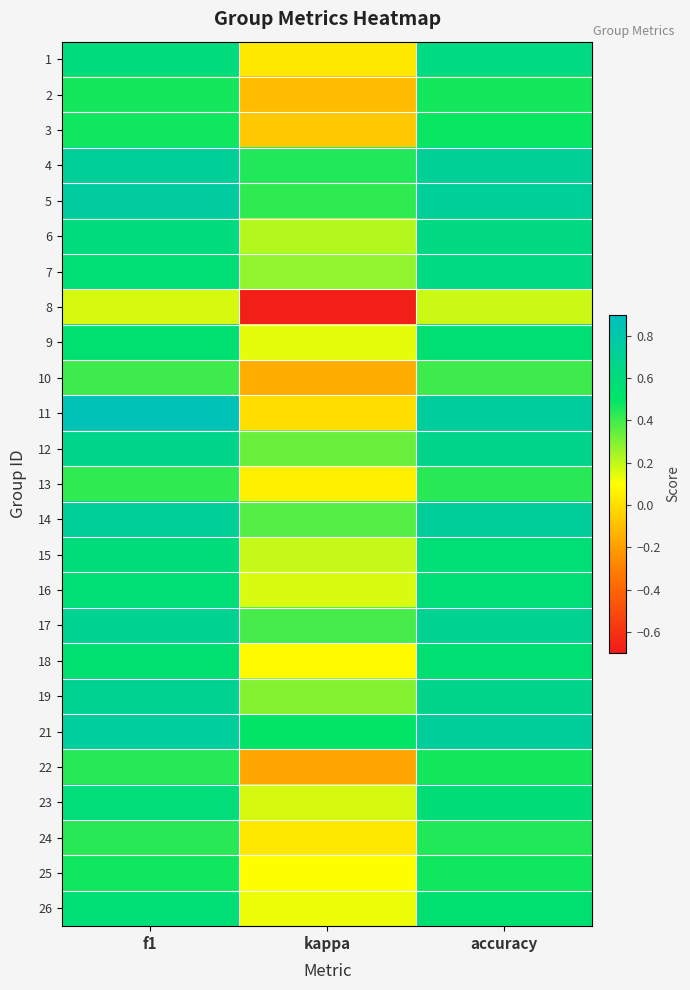

What is the difference between the highest and lowest values at accuracy?

0.6